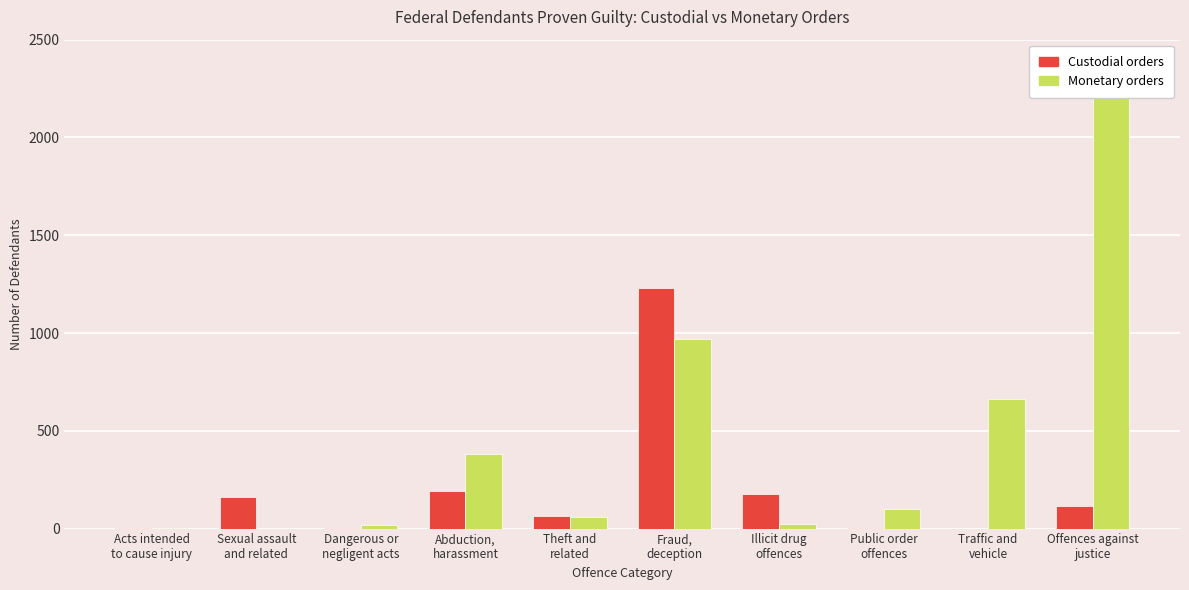

What is the difference between the highest and lowest values at Theft and
related?

6